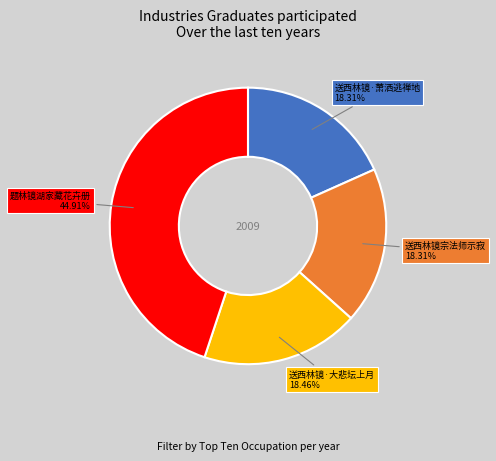

Count the number of slices in the pie.

4